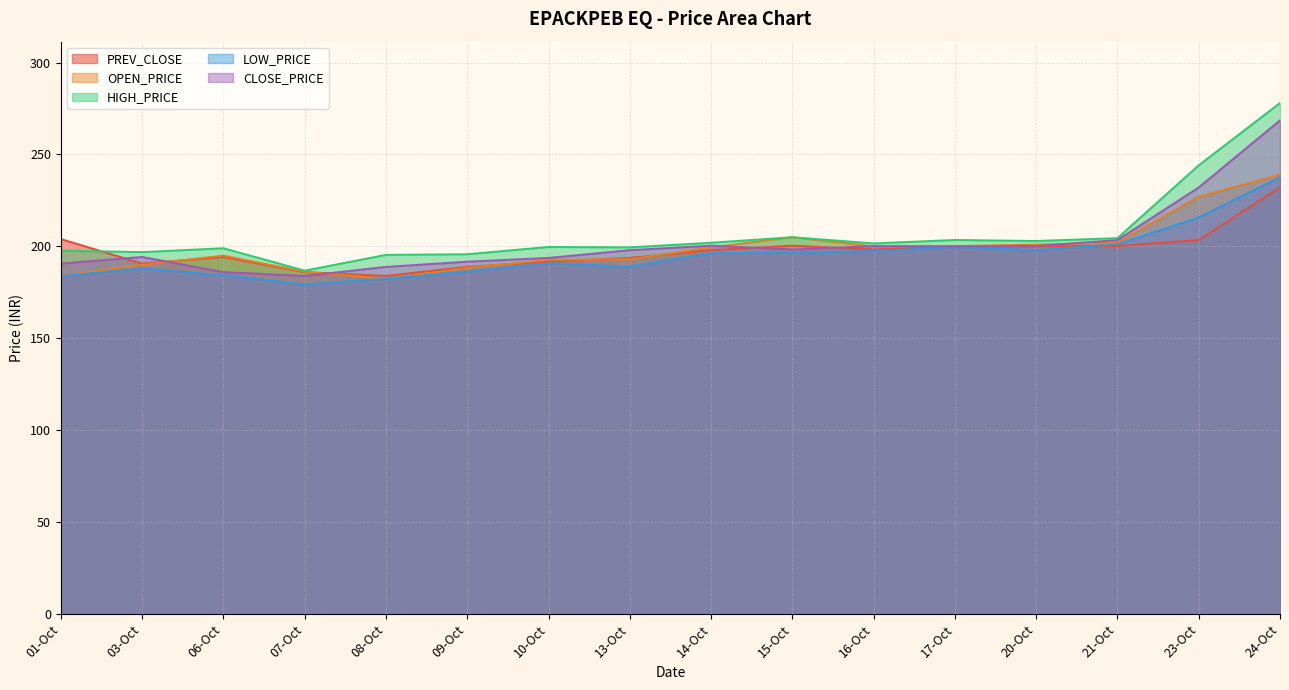

What is the average value of the LOW_PRICE series?

195.4